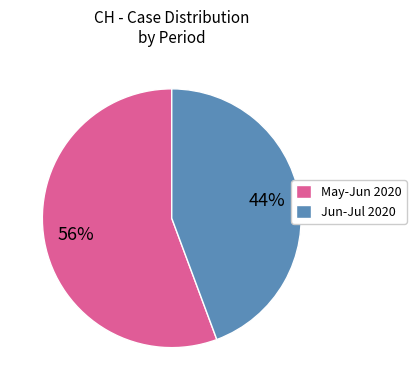

Is the sum of Jun-Jul 2020 and May-Jun 2020 greater than half?

Yes